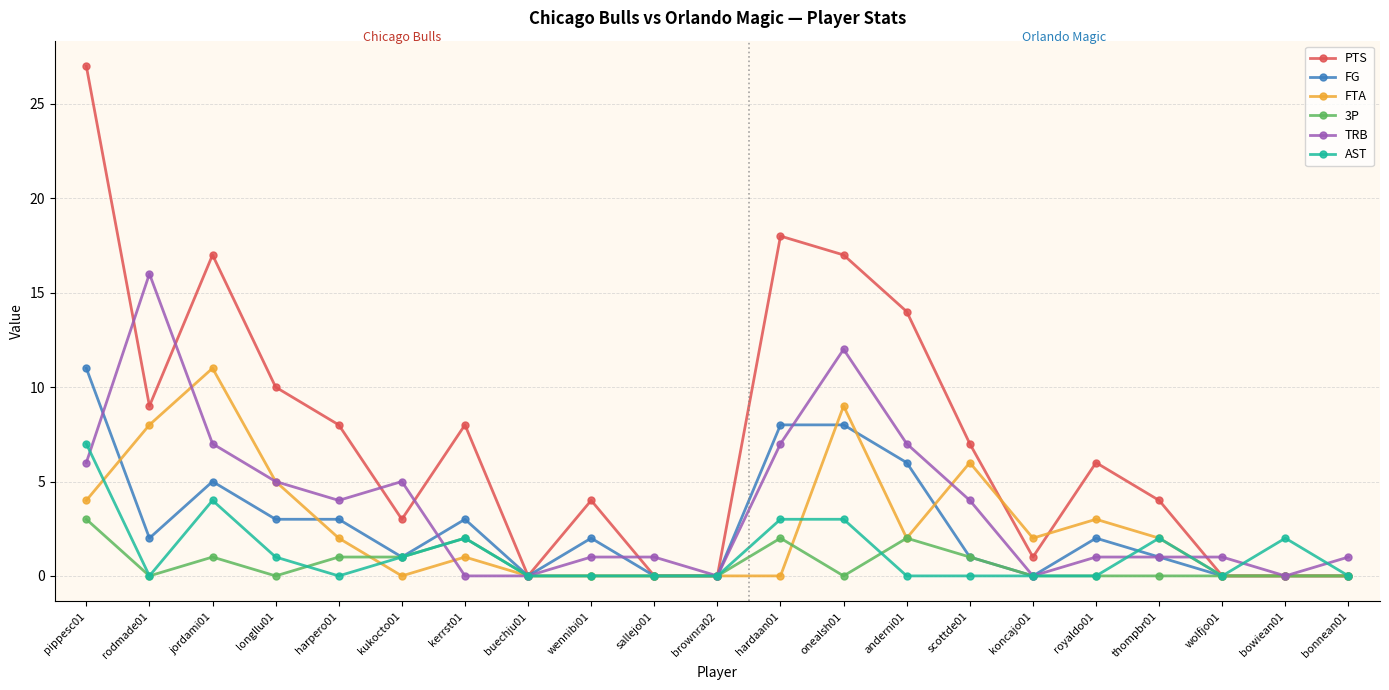

Is it true that AST equals 0 at wolfjo01?

True